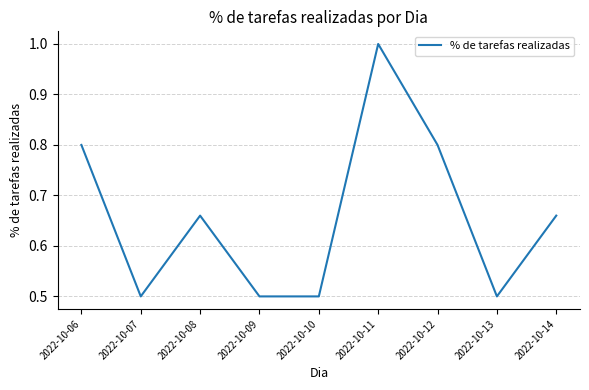

Count the number of categories in the chart.

9